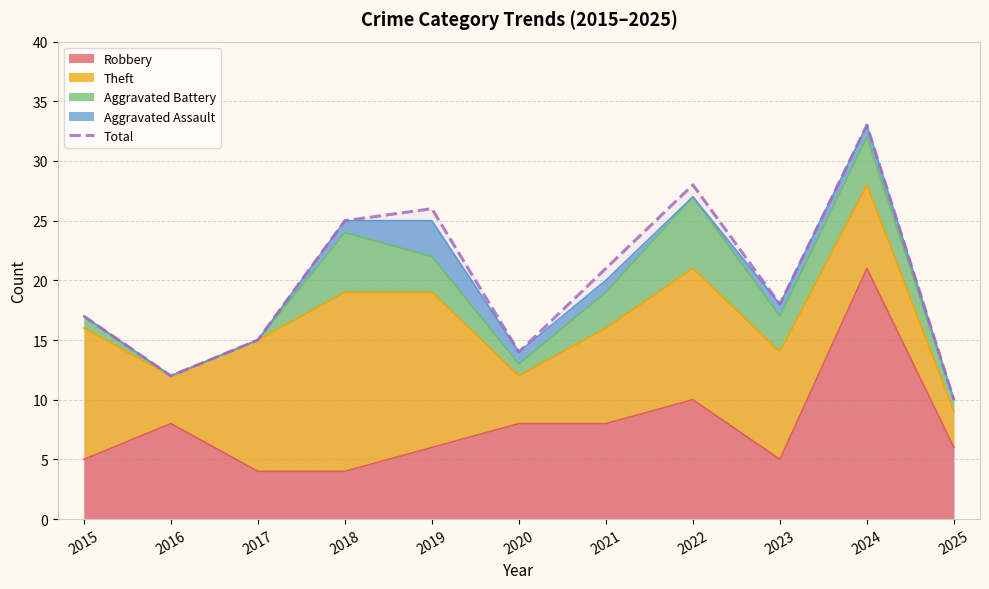

Rank the categories by value from lowest to highest.

2025, 2016, 2020, 2017, 2015, 2023, 2021, 2018, 2019, 2022, 2024